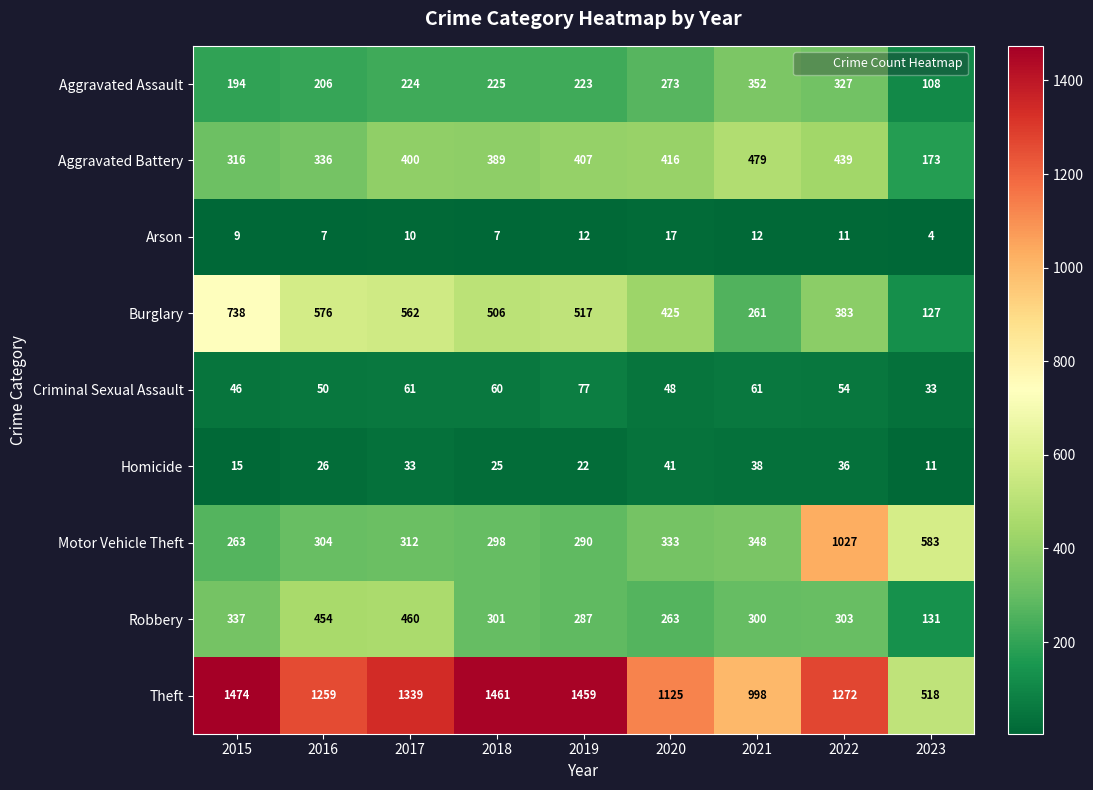

Rank the series by their maximum value, from highest to lowest.

Theft, Motor Vehicle Theft, Burglary, Aggravated Battery, Robbery, Aggravated Assault, Criminal Sexual Assault, Homicide, Arson